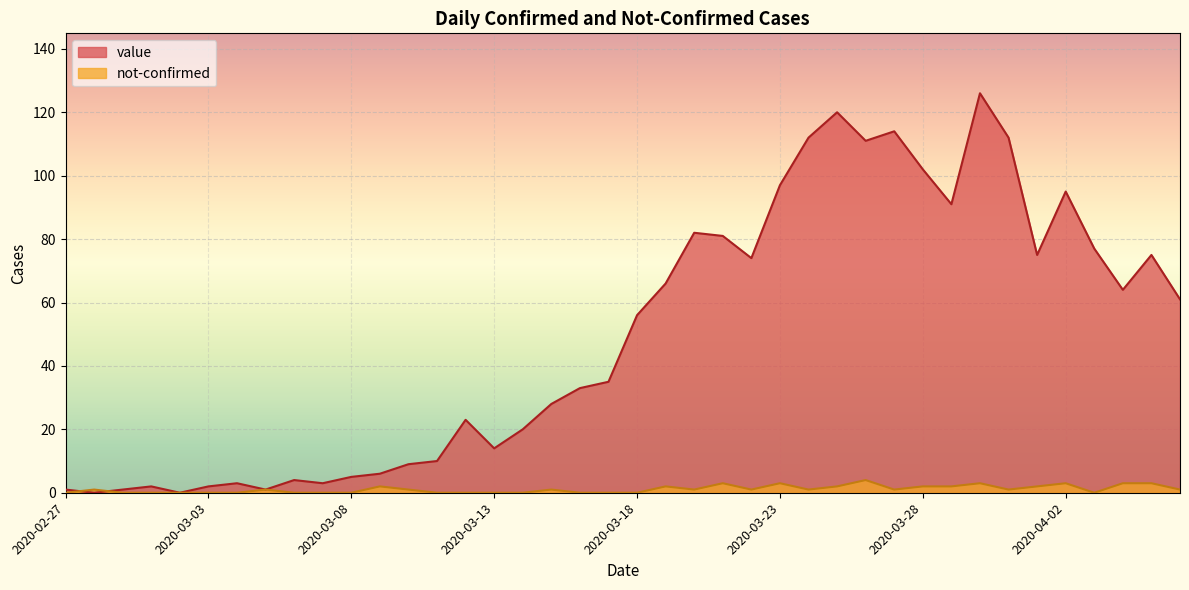

True or false: value has more than 0 points higher than both neighbors.

True